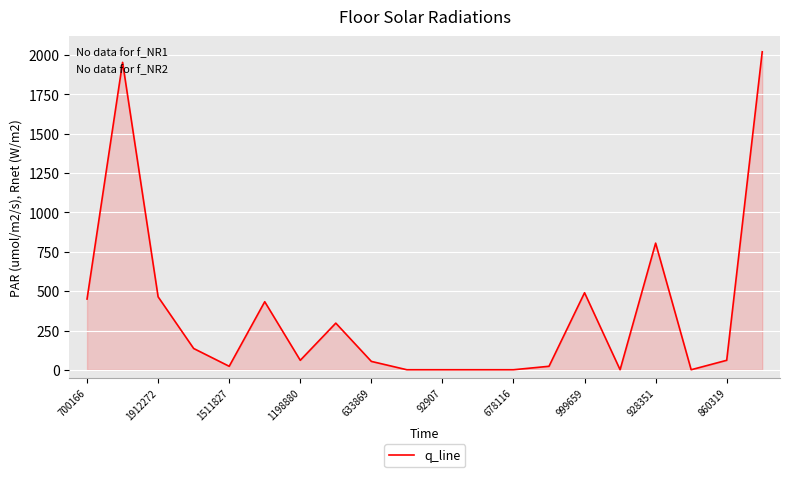

What is the difference between the maximum and minimum values?

2019